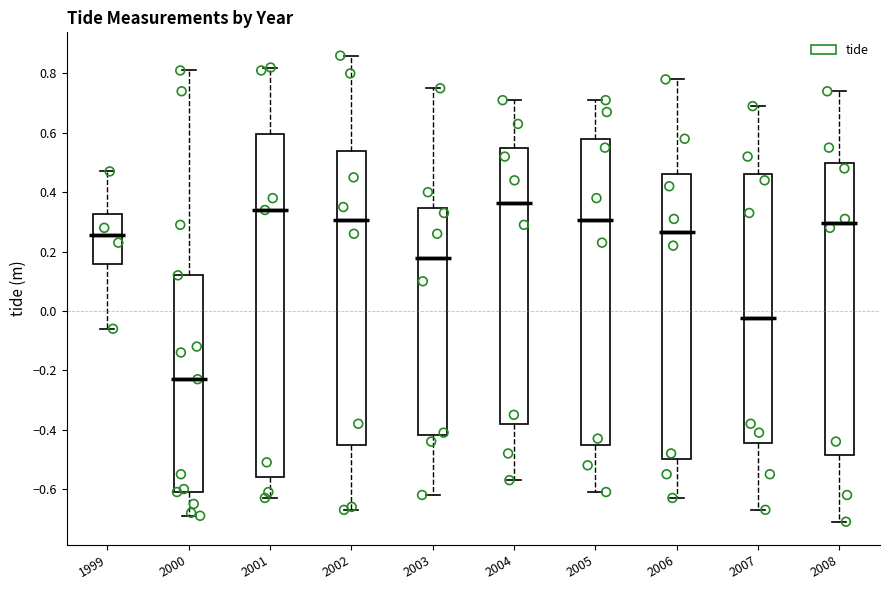

Where does the upper whisker of the box at x = 2005 end on the y-axis? The values are not printed on the chart, so give them approximately, as read against the axis.

0.72